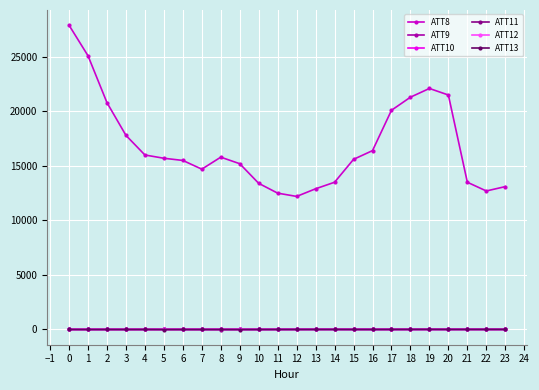

Which series has the largest range (max minus min)?

ATT8